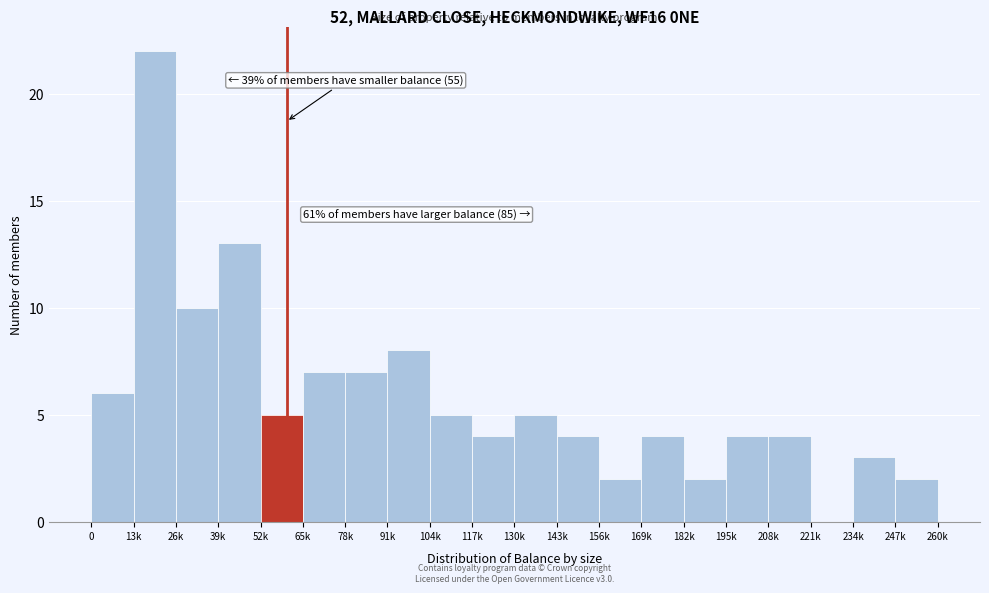

Reading right to left, extract all data points from this chart.

247k=2	234k=3	221k=0	208k=4	195k=4	182k=2	169k=4	156k=2	143k=4	130k=5	117k=4	104k=5	91k=8	78k=7	65k=7	52k=5	39k=13	26k=10	13k=22	0=6